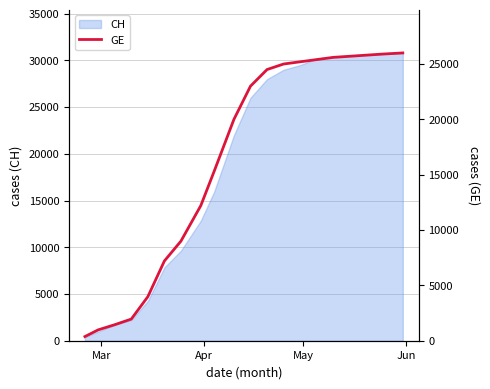

What is the maximum value for CH?

30800